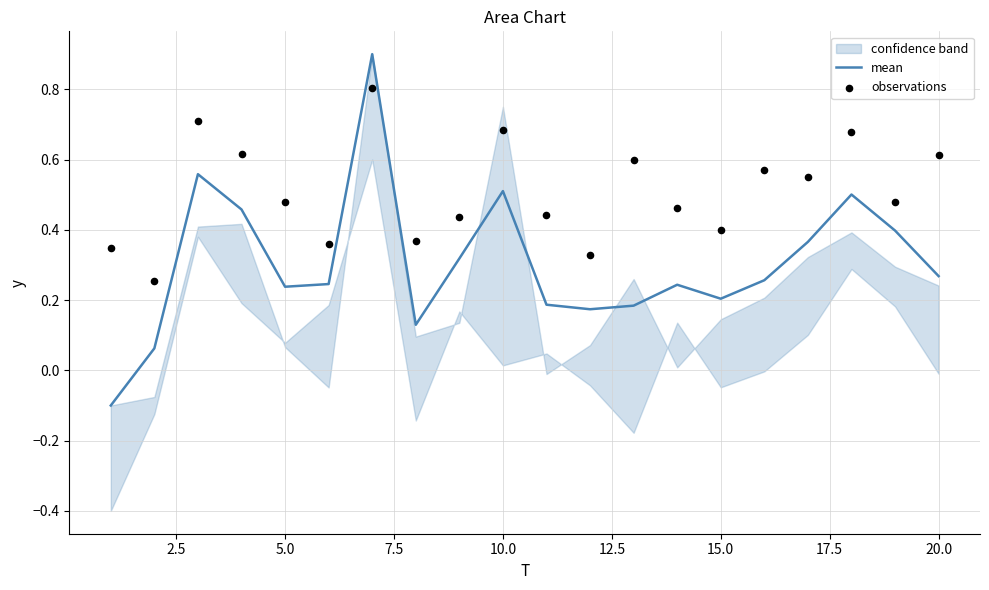

What is the maximum value for mean?

0.9